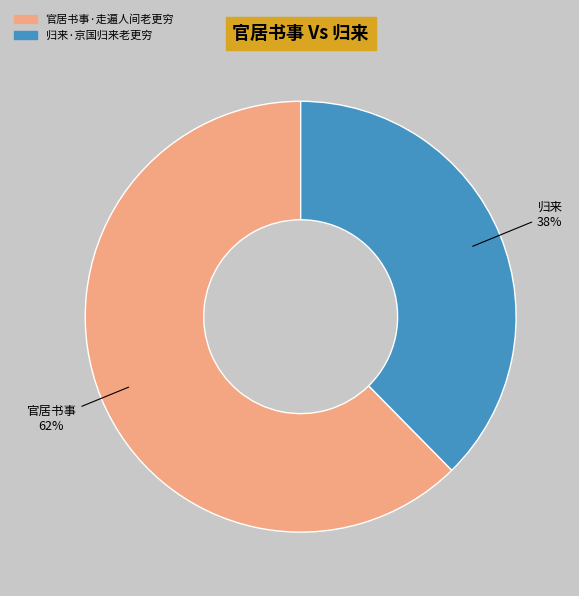

Count the number of slices in the pie.

2